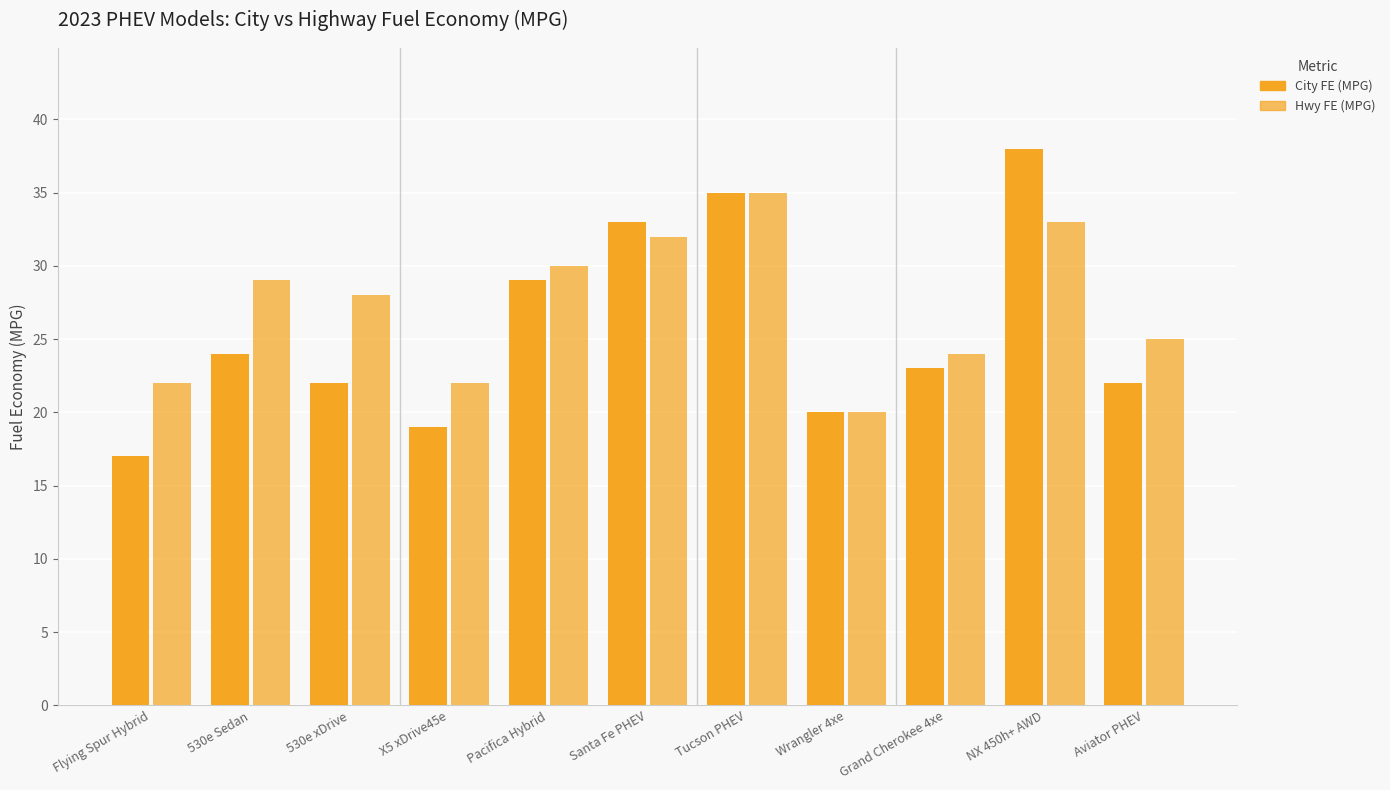

Does the chart contain any negative values?

No